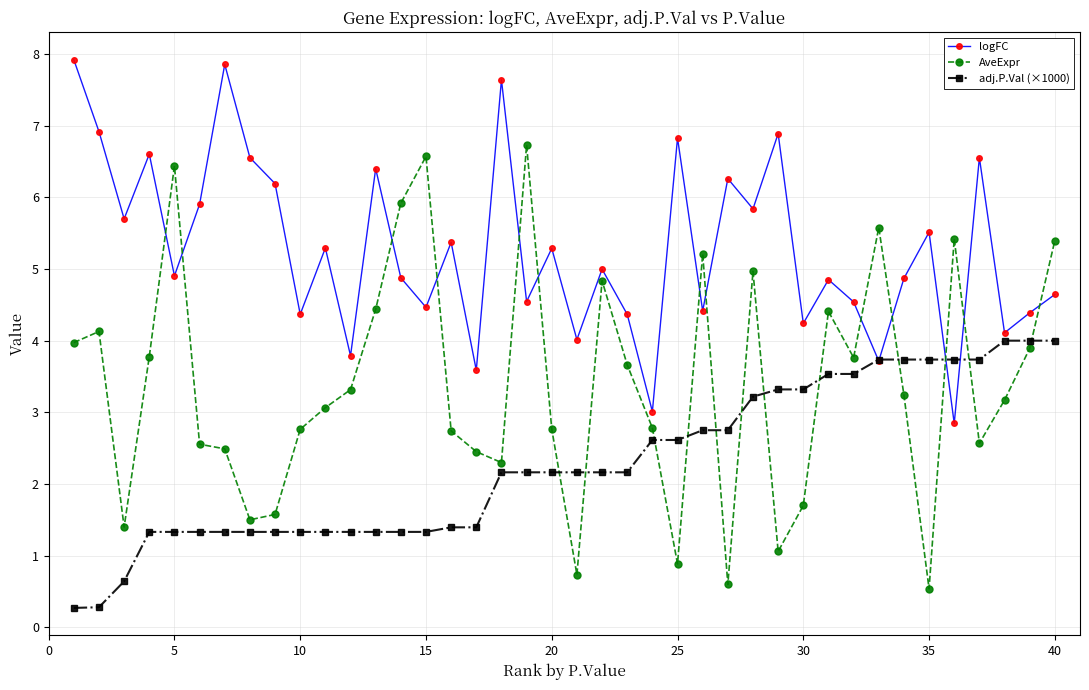

After their last crossing, which series has the higher values: adj.P.Val (×1000) or AveExpr?

AveExpr